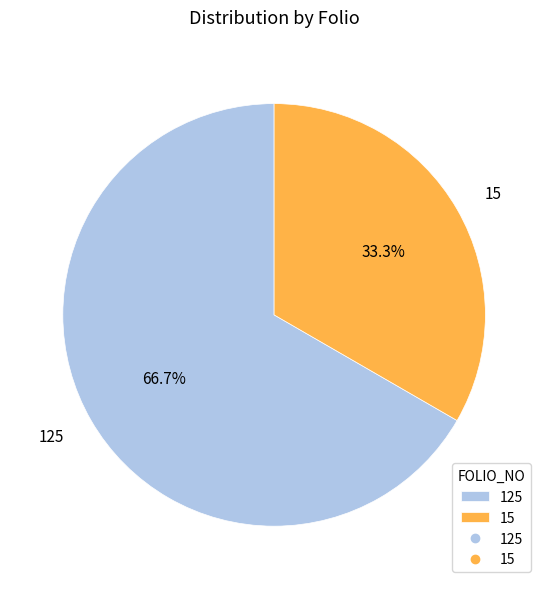

Approximately how many times larger is the value at 15 compared to 125?

0.5